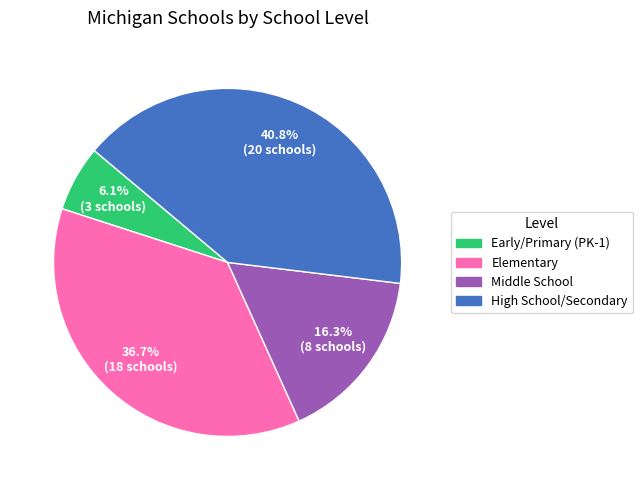

What portion of the pie excludes Middle School?

83.7%